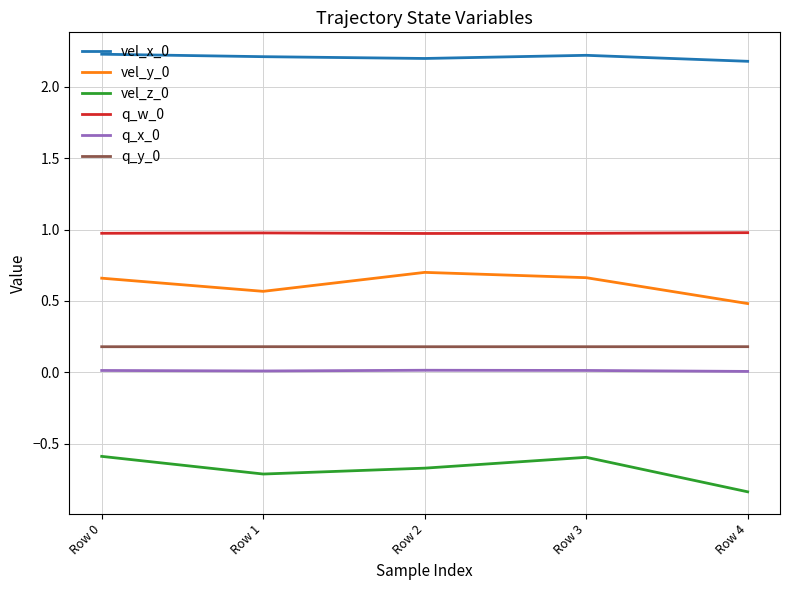

What is the lowest value of the q_w_0 series?

1.0